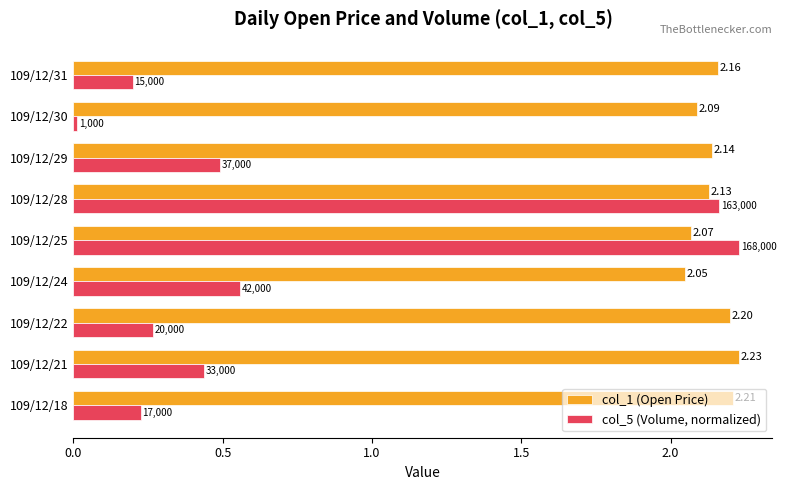

Rank the series at 109/12/29 from highest to lowest value.

col_1 (Open Price), col_5 (Volume, normalized)